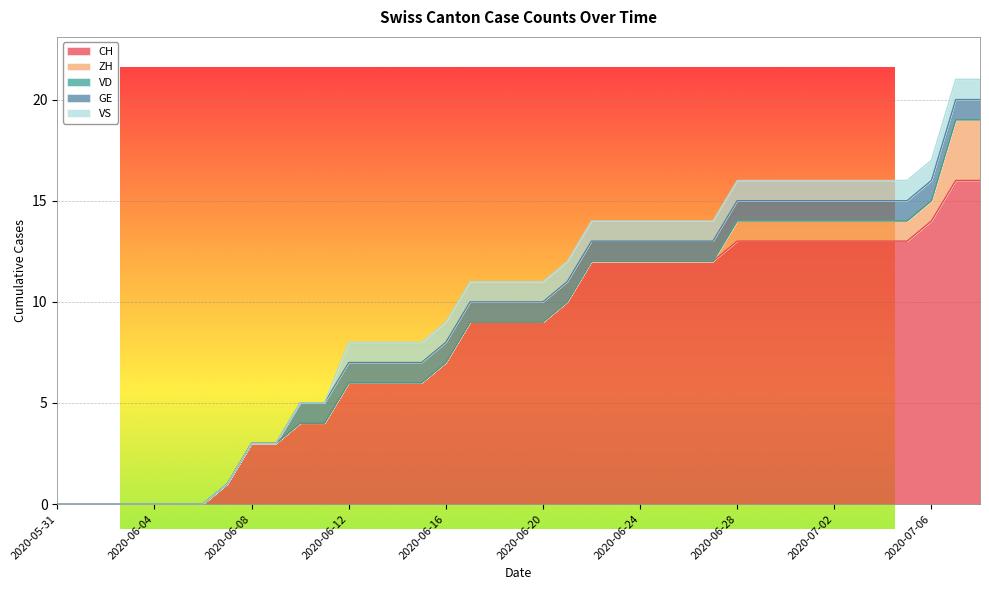

How many lines are shown in the chart?

5